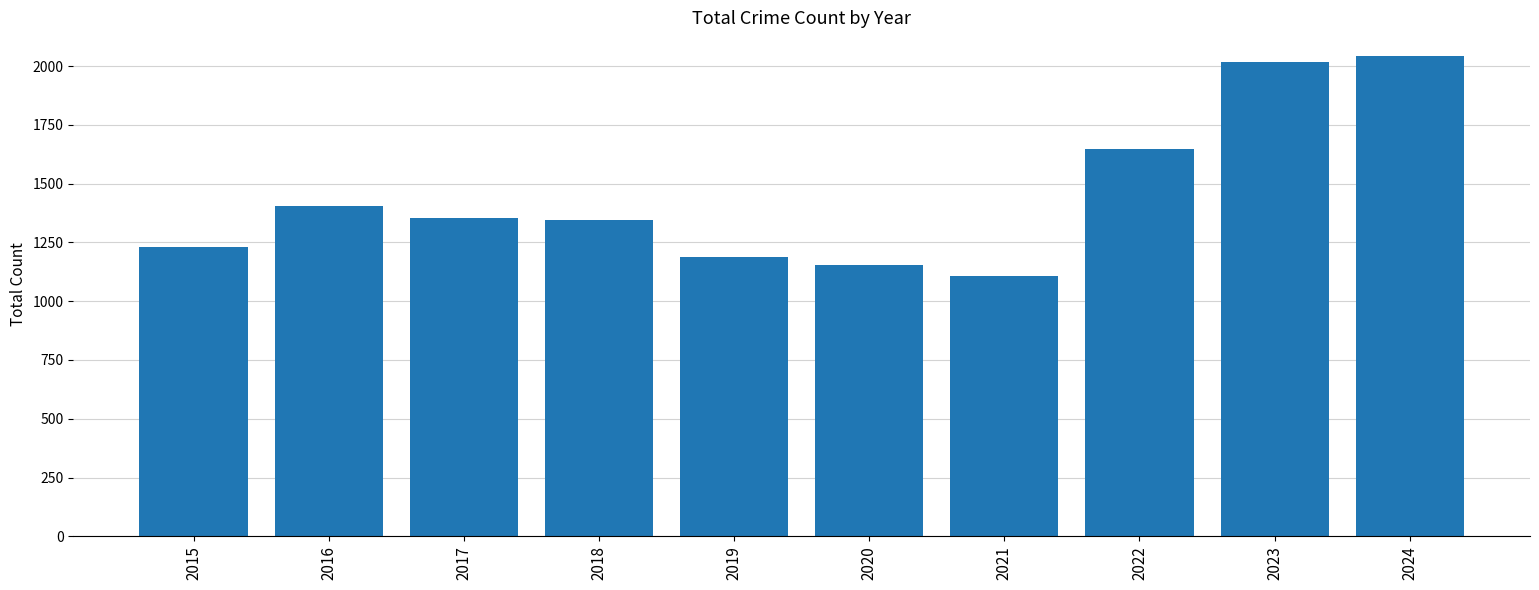

Which has a higher value, 2024 or 2016?

2024